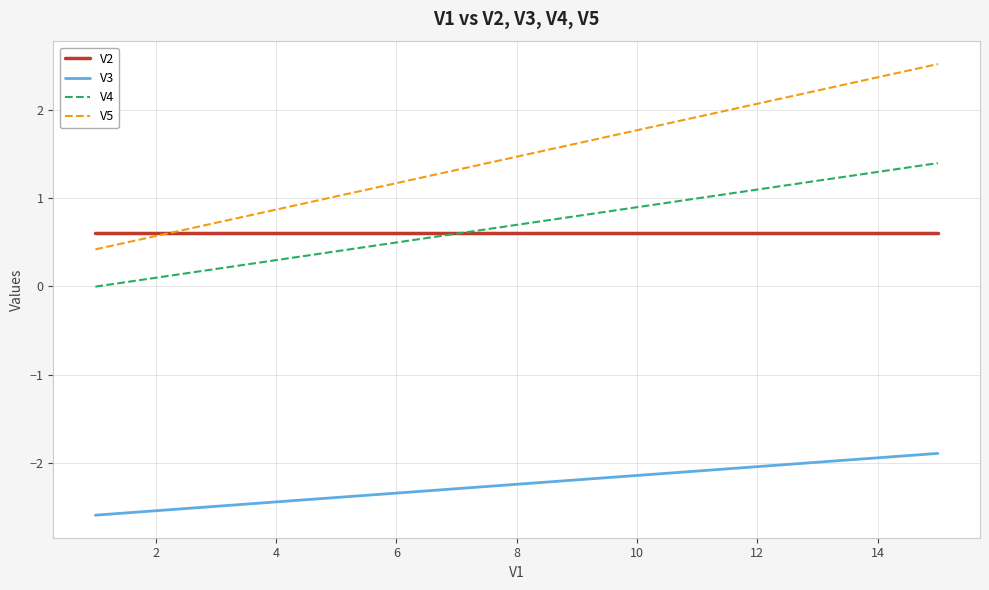

How many lines are shown in the chart?

4